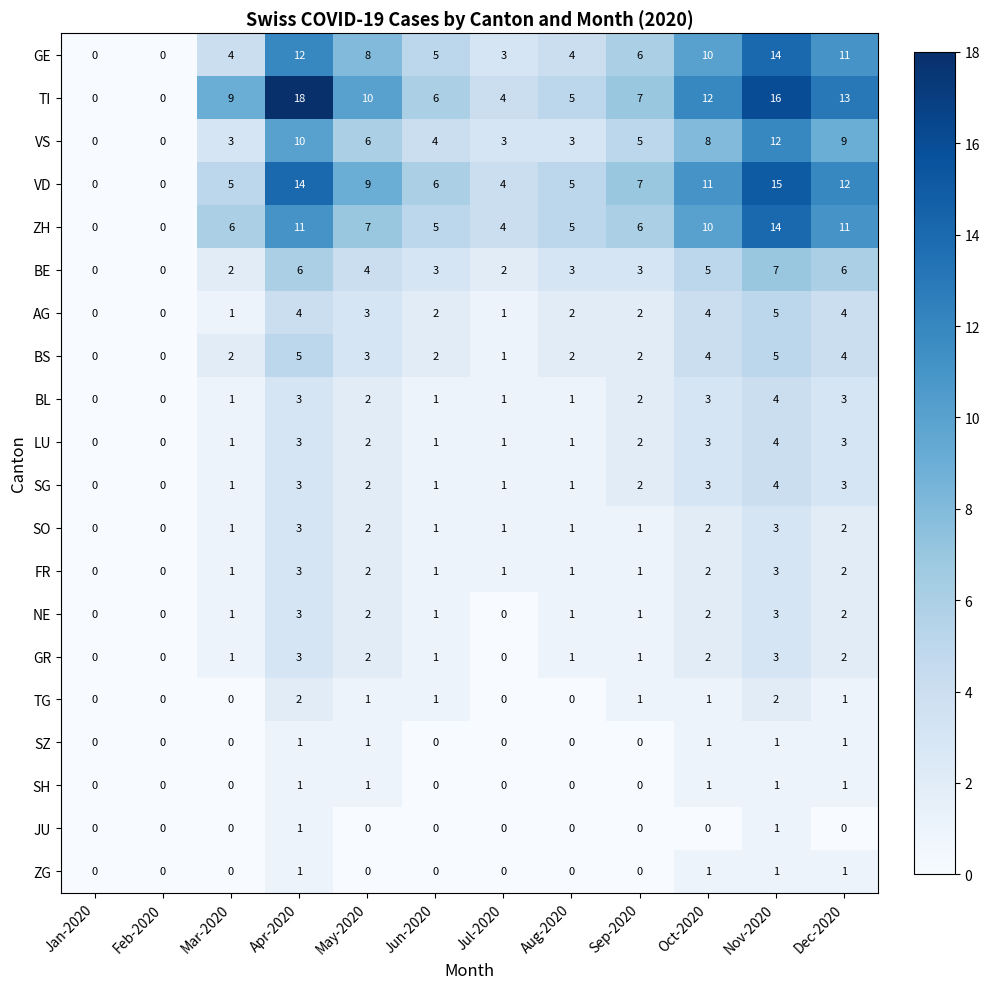

What is the greatest value displayed?

18